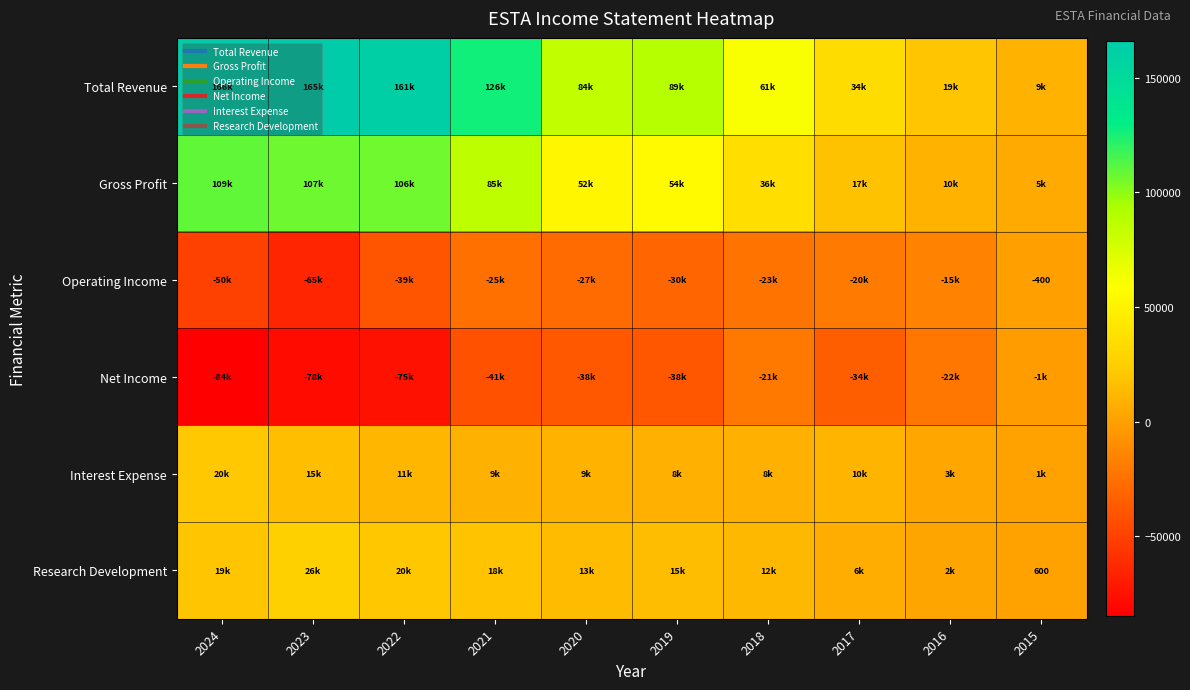

Rank the series by their maximum value, from highest to lowest.

Total Revenue, Gross Profit, Research Development, Interest Expense, Operating Income, Net Income